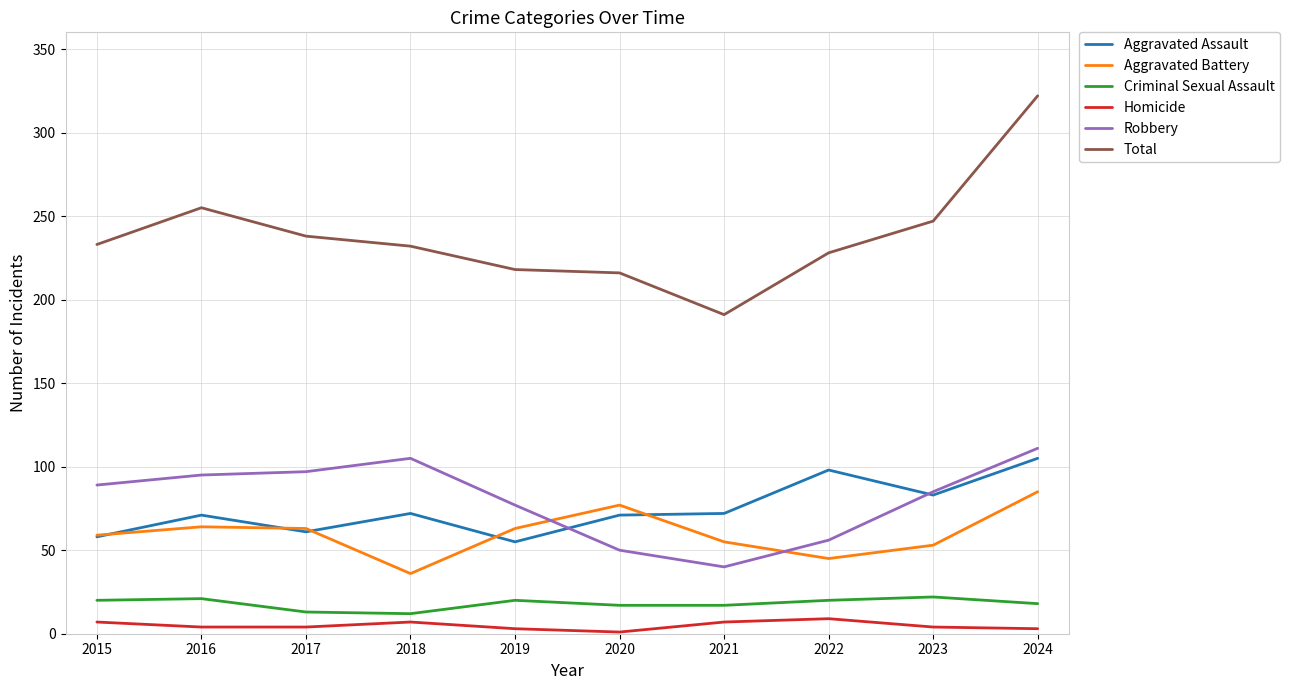

True or false: Total and Aggravated Assault cross at least once.

False